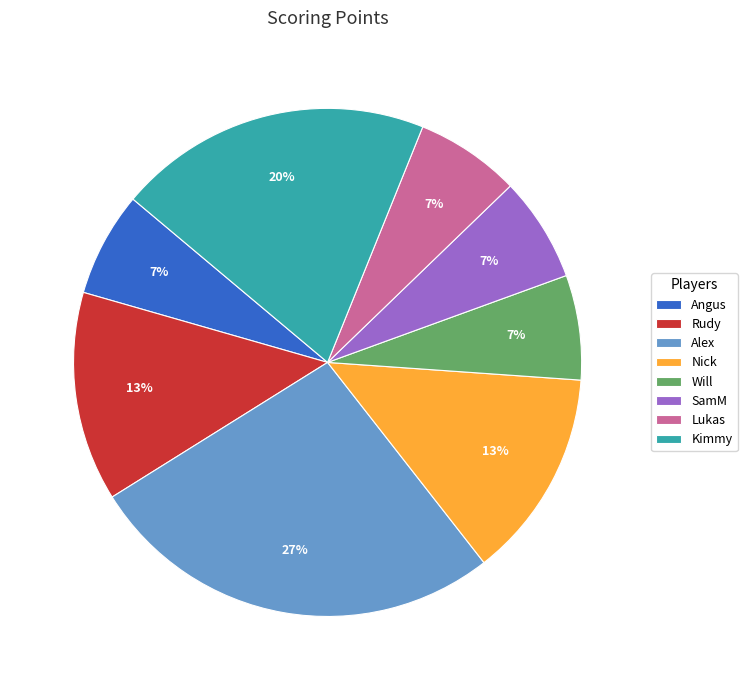

Between Lukas and Alex, which is larger?

Alex